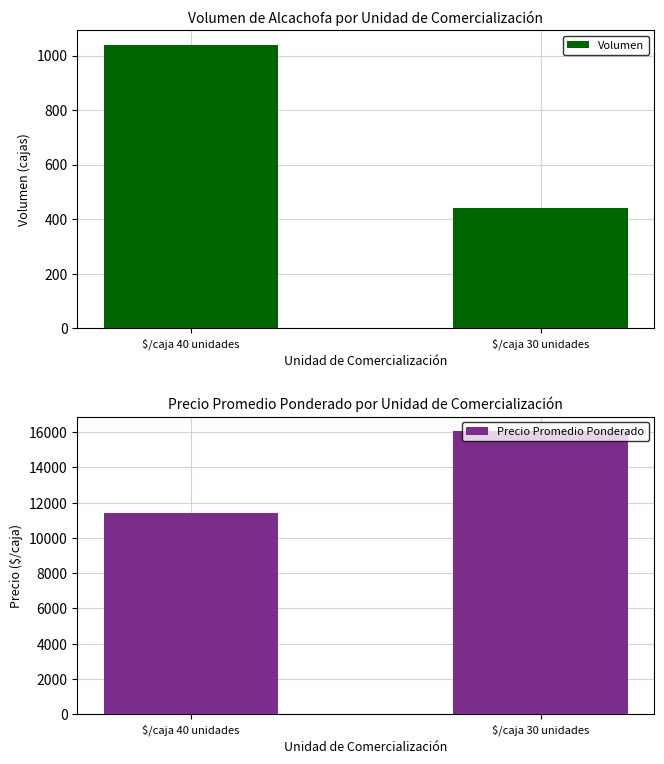

What is the difference between the highest and lowest values at $/caja 30 unidades?

15643.3